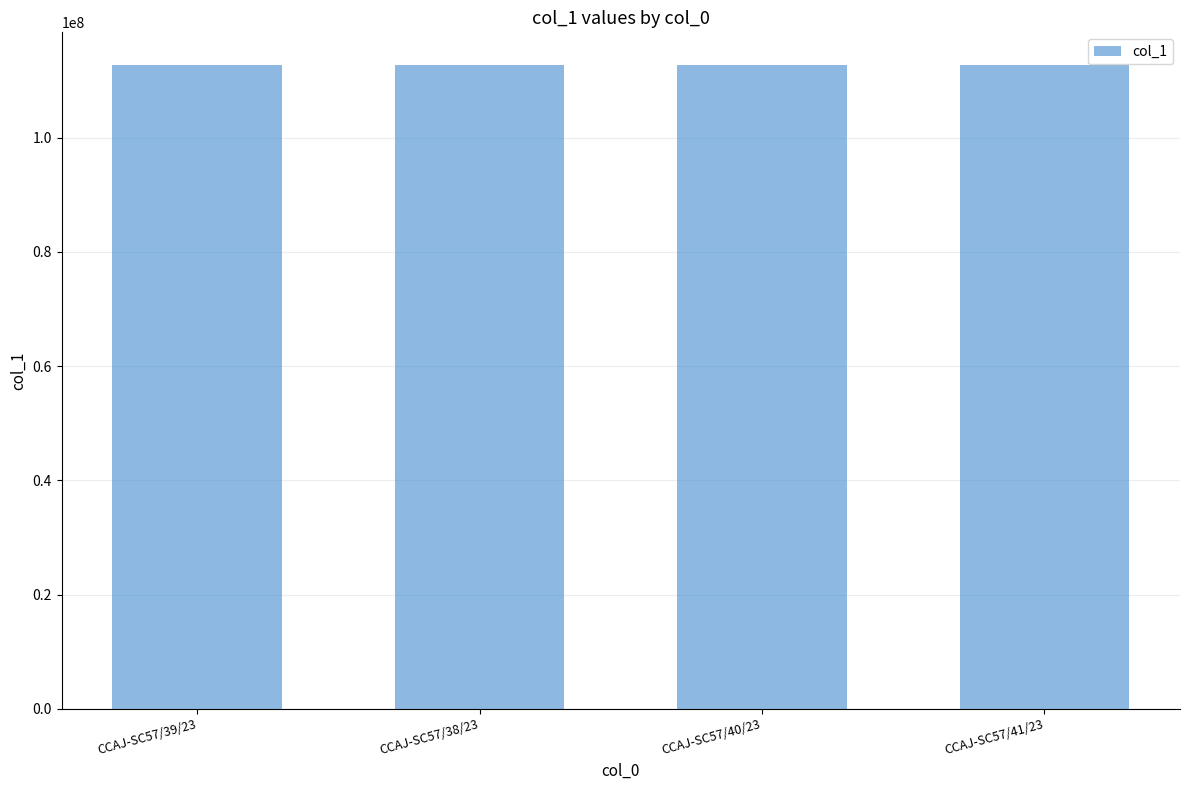

What is the sum of all values?

451222027